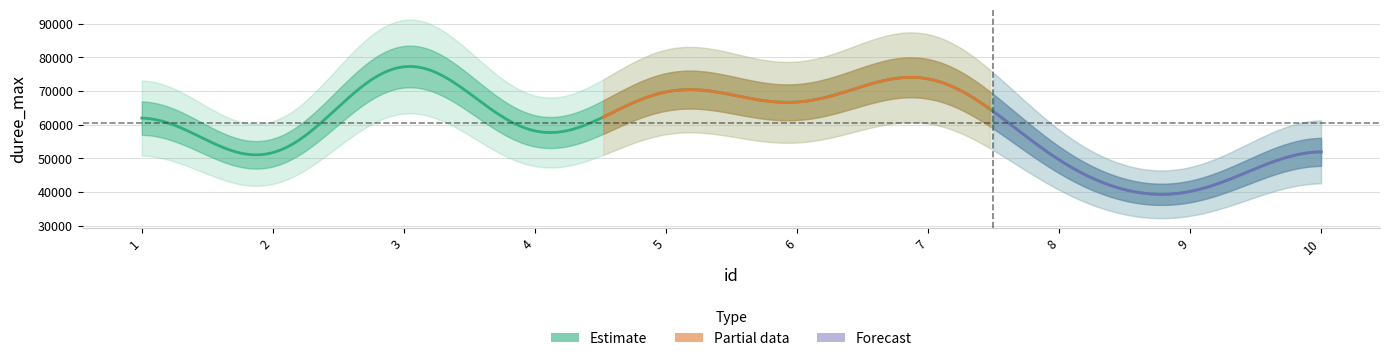

How many values exceed 61650?

4